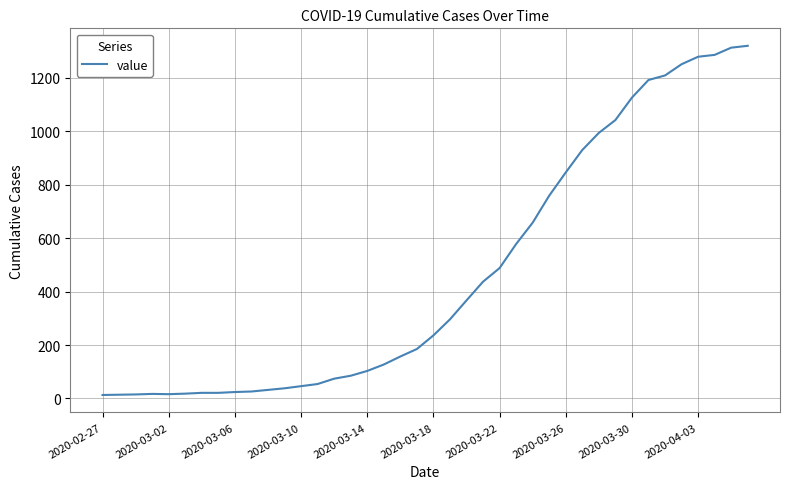

What is the maximum value shown in the chart?

1320